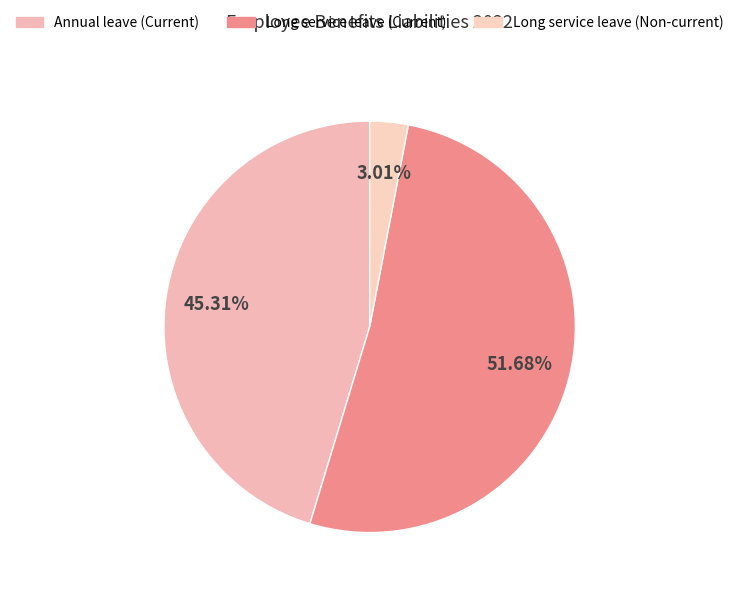

Which slice is the largest?

Long service leave (Current)